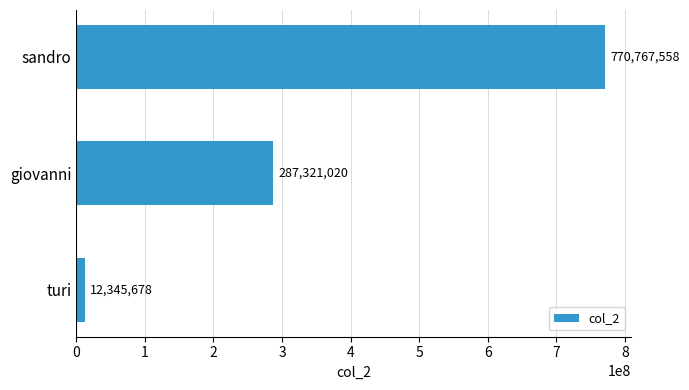

Count the values in the range 12345678 to 770767558.

3